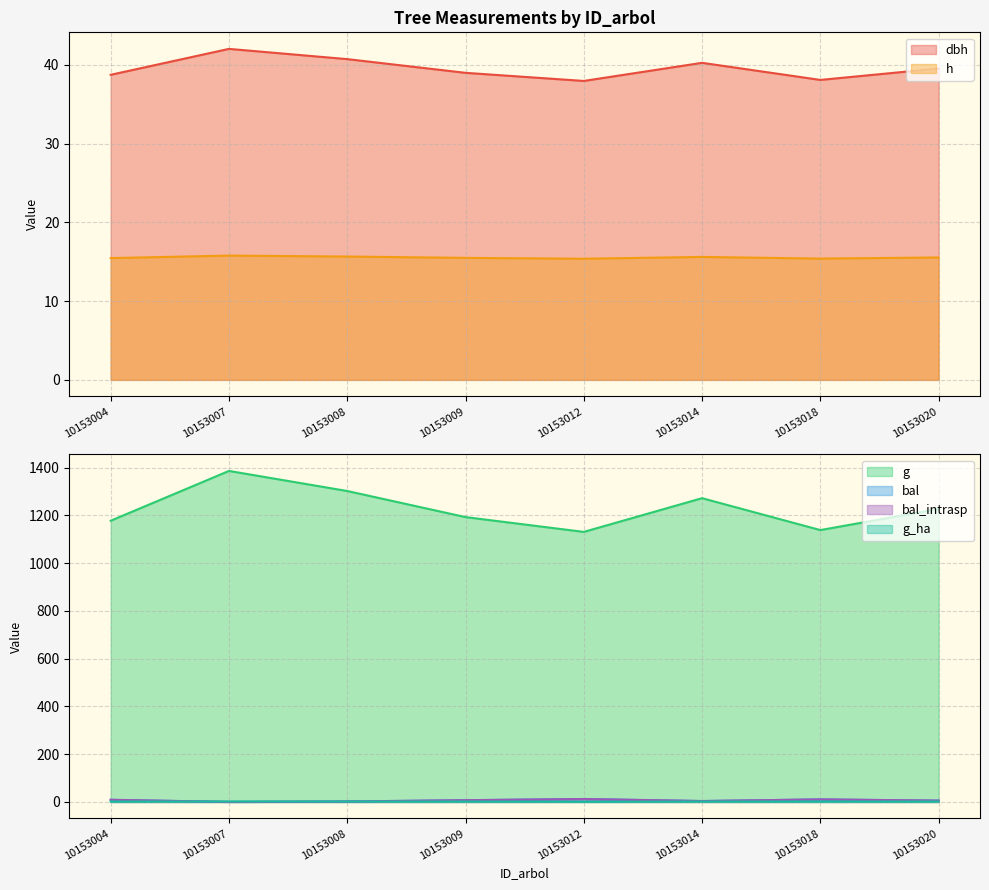

Reading left to right, extract all data points from this chart.

dbh: 10153004=38.7	10153007=42.0	10153008=40.7	10153009=39.0	10153012=38.0	10153014=40.2	10153018=38.1	10153020=39.5
h: 10153004=15.5	10153007=15.8	10153008=15.7	10153009=15.5	10153012=15.4	10153014=15.6	10153018=15.4	10153020=15.5
g: 10153004=1178.0	10153007=1386.6	10153008=1302.5	10153009=1193.3	10153012=1131.3	10153014=1272.5	10153018=1138.9	10153020=1227.5
bal: 10153004=9.0	10153007=0.0	10153008=2.0	10153009=7.3	10153012=12.3	10153014=3.8	10153018=10.7	10153020=5.6
bal_intrasp: 10153004=9.0	10153007=0.0	10153008=2.0	10153009=7.3	10153012=12.3	10153014=3.8	10153018=10.7	10153020=5.6
g_ha: 10153004=1.7	10153007=2.0	10153008=1.8	10153009=1.7	10153012=0.6	10153014=1.8	10153018=1.6	10153020=1.7